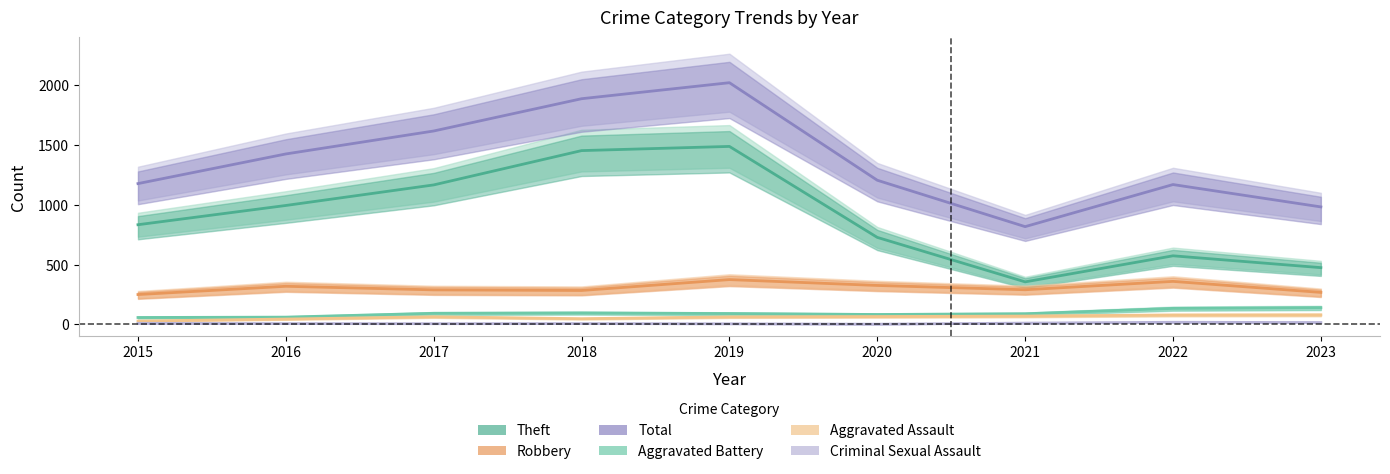

How many values in the Aggravated Assault series exceed 63?

4